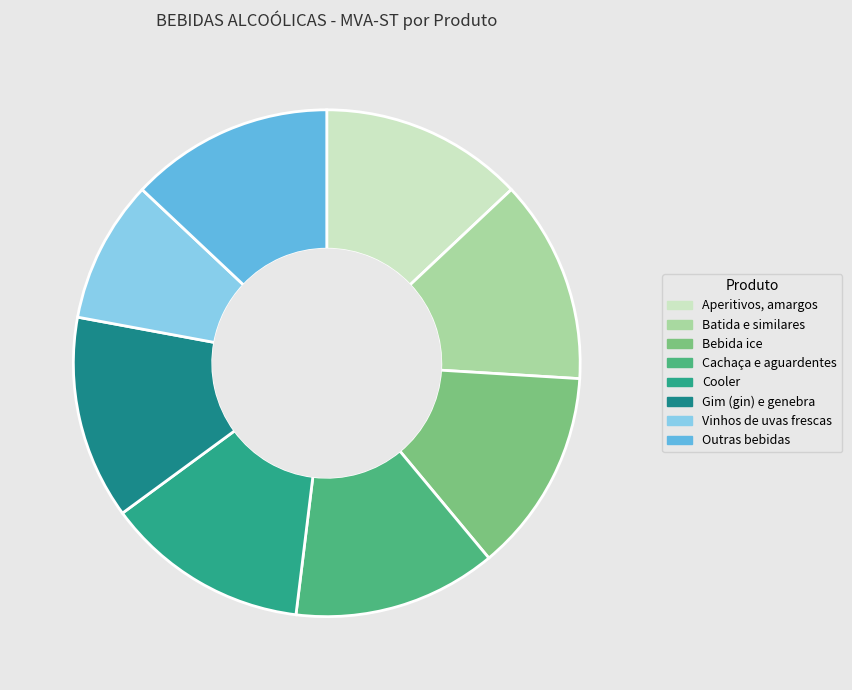

How many segments does this pie chart have?

8